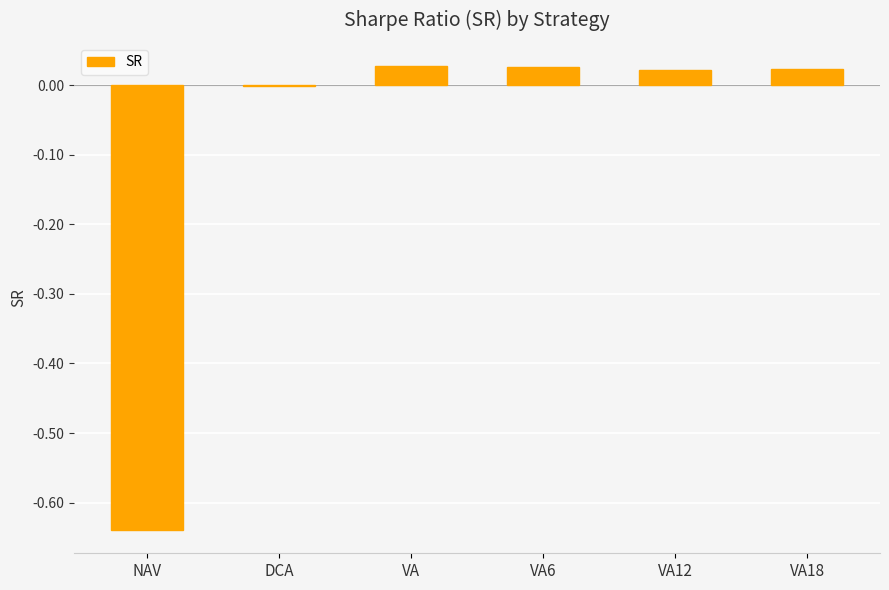

What is the change in value from NAV to VA12?

+0.7